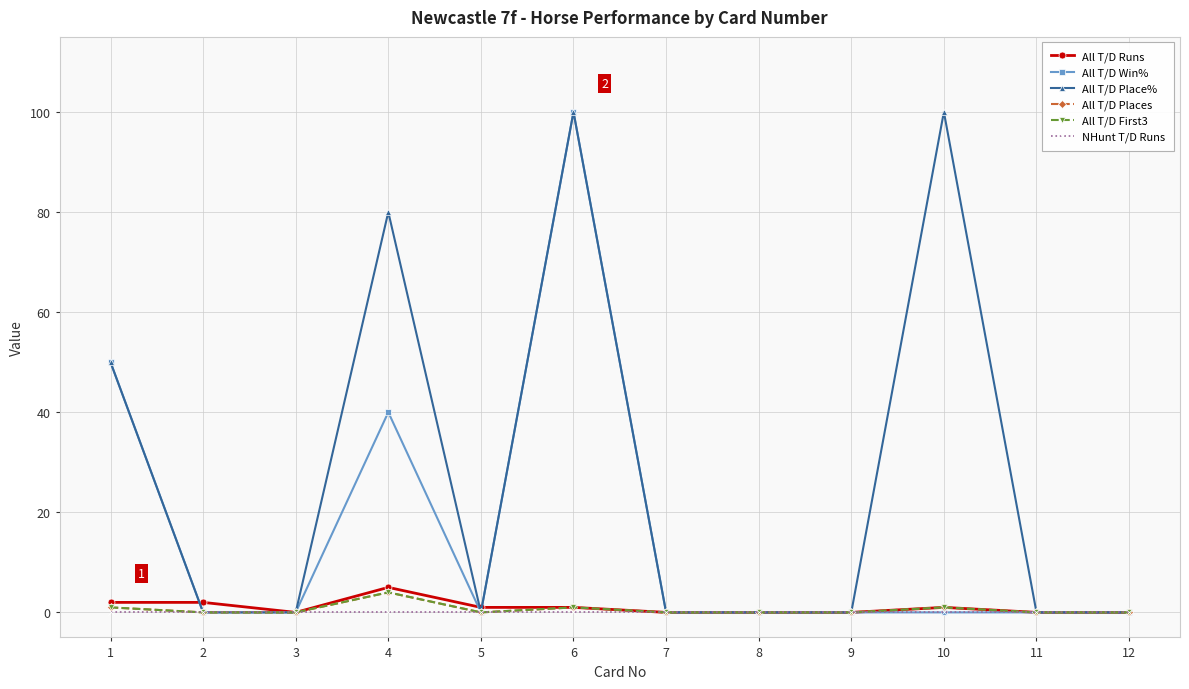

What is the highest value of the All T/D Place% series?

100